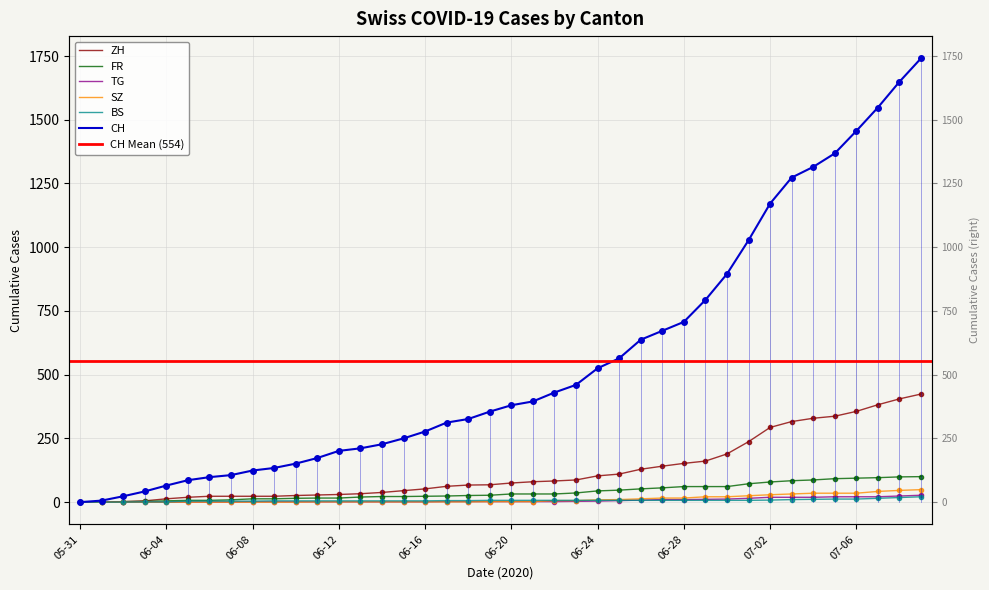

What is the total value across all series at 2020-06-13?

271